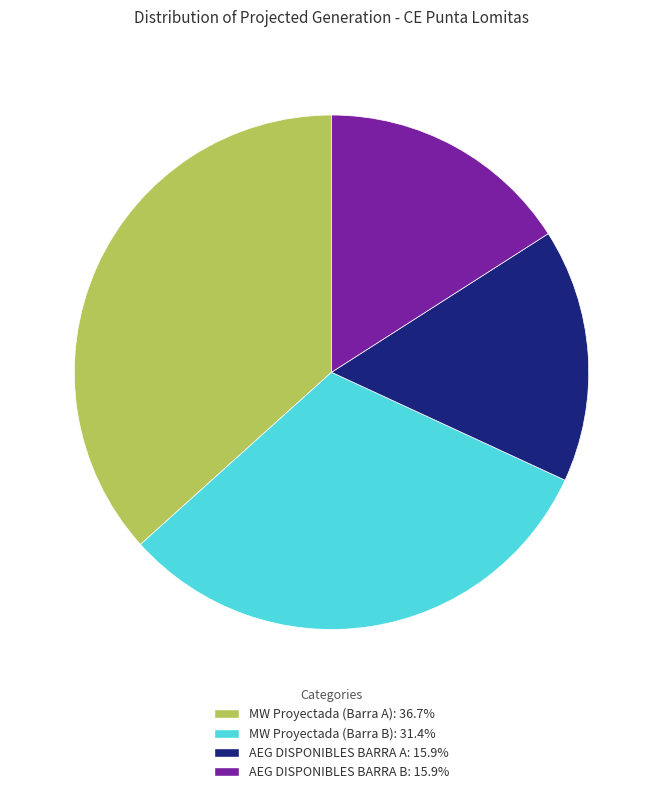

Which slice is the largest?

MW Proyectada (Barra A)